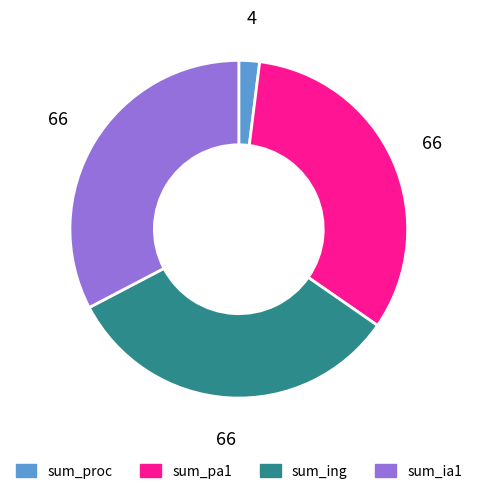

Is there any slice that represents more than half of the pie?

No